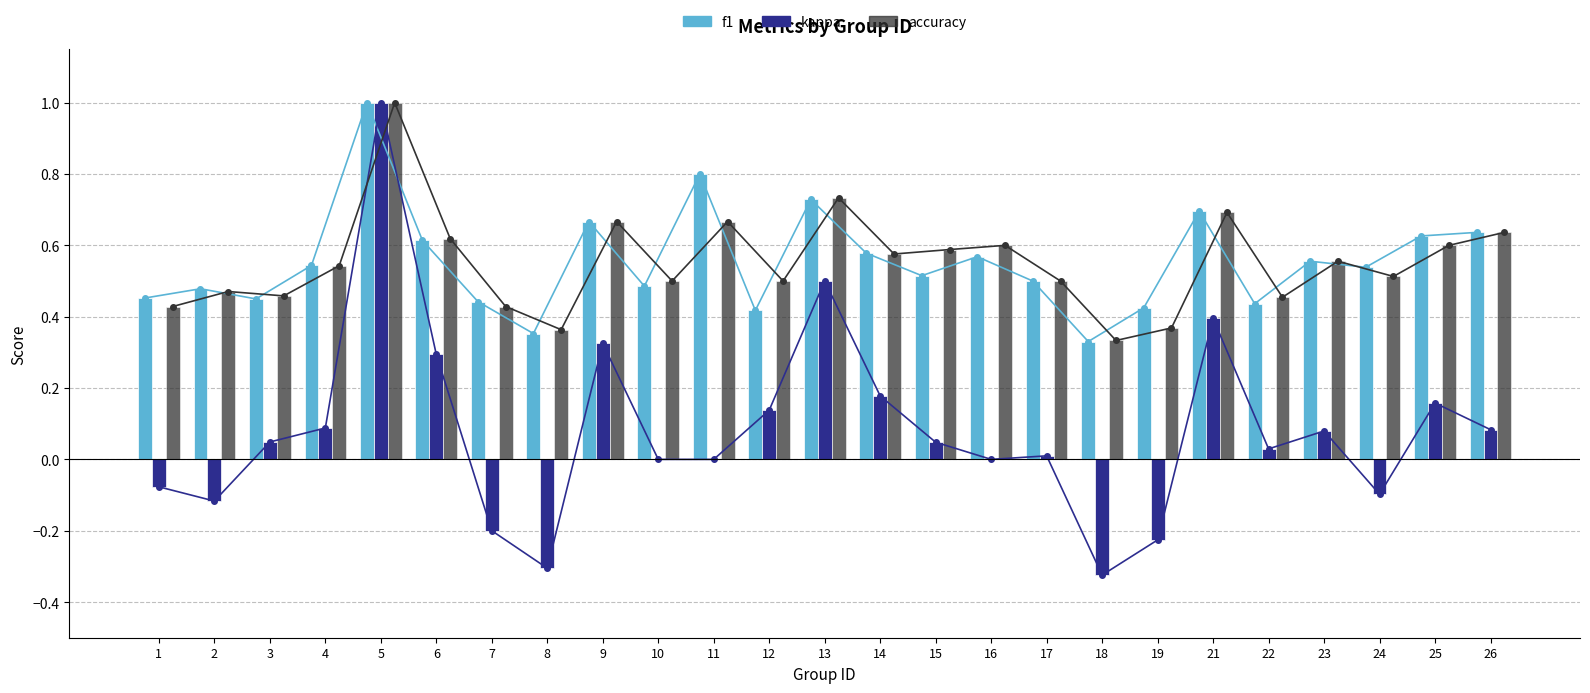

Which series has the largest total across all categories?

f1